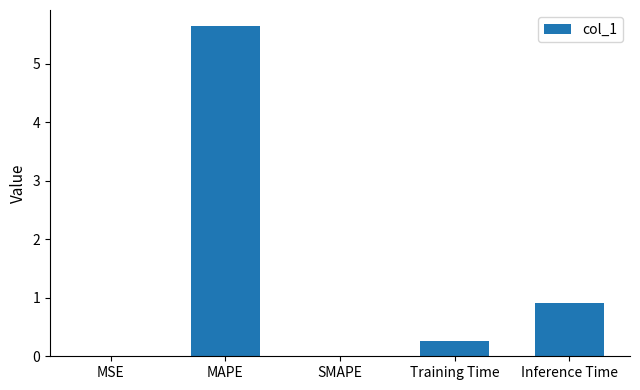

Where is the data nearest to the value 2?

Inference Time